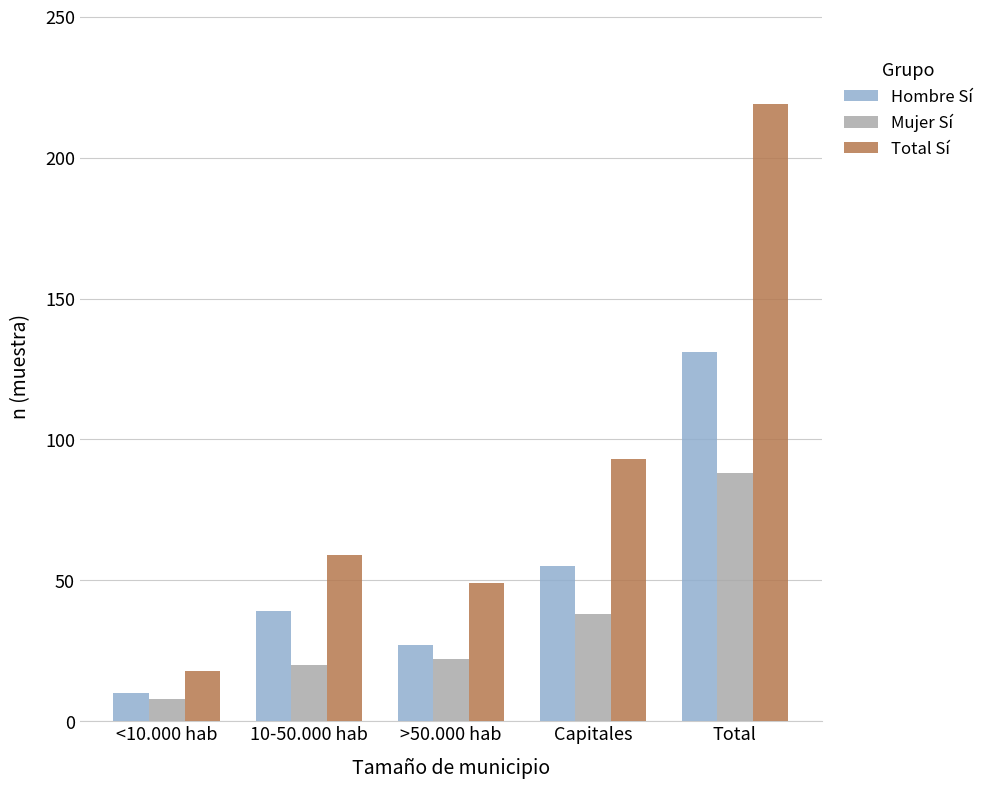

Reading right to left, extract all data points from this chart.

Hombre Sí: Total=131	Capitales=55	>50.000 hab=27	10-50.000 hab=39	<10.000 hab=10
Mujer Sí: Total=88	Capitales=38	>50.000 hab=22	10-50.000 hab=20	<10.000 hab=8
Total Sí: Total=219	Capitales=93	>50.000 hab=49	10-50.000 hab=59	<10.000 hab=18